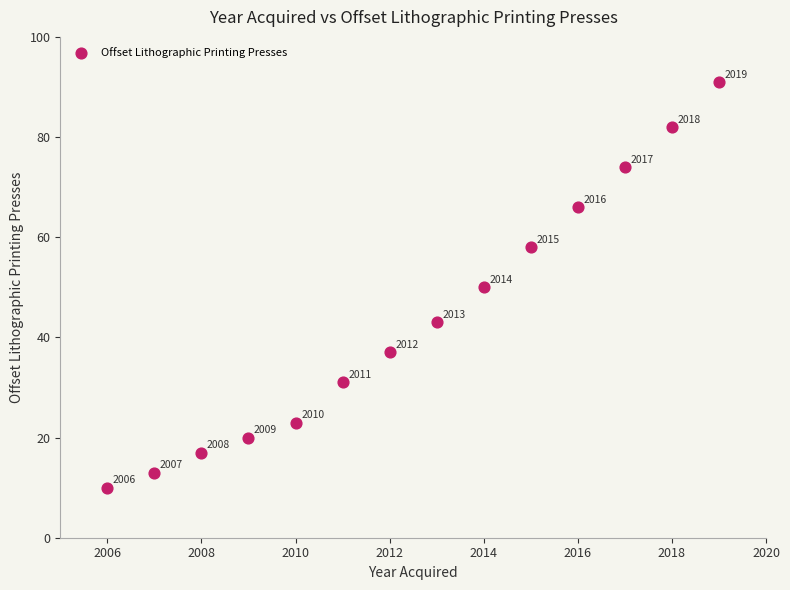

What is the range of X values (max minus min)?

13